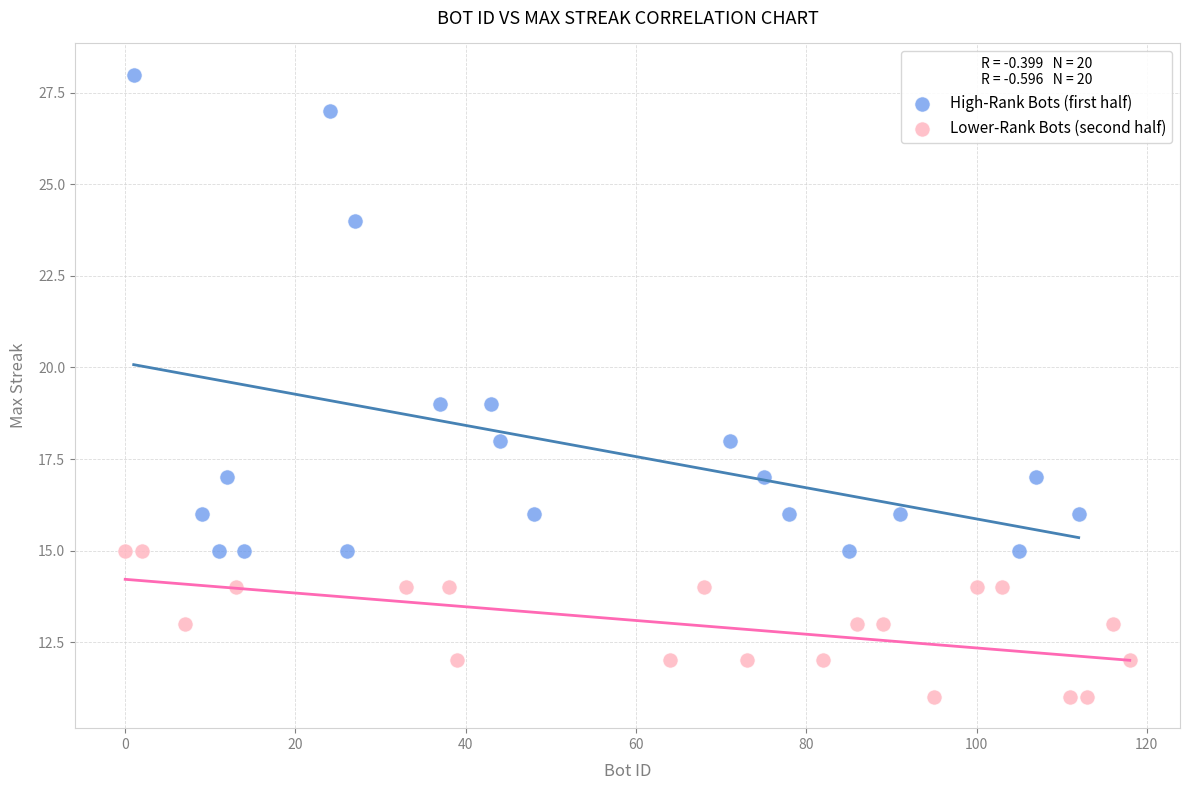

Which series reaches the maximum Y coordinate?

High-Rank Bots (first half)